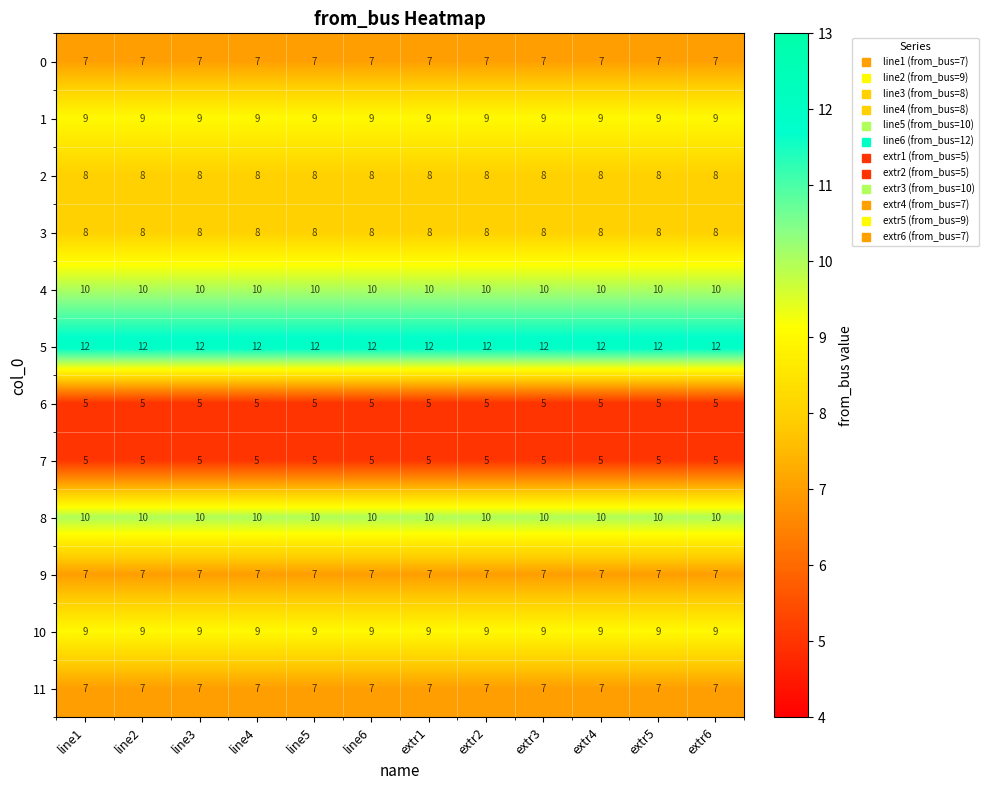

What is the lowest value of the 3 series?

8